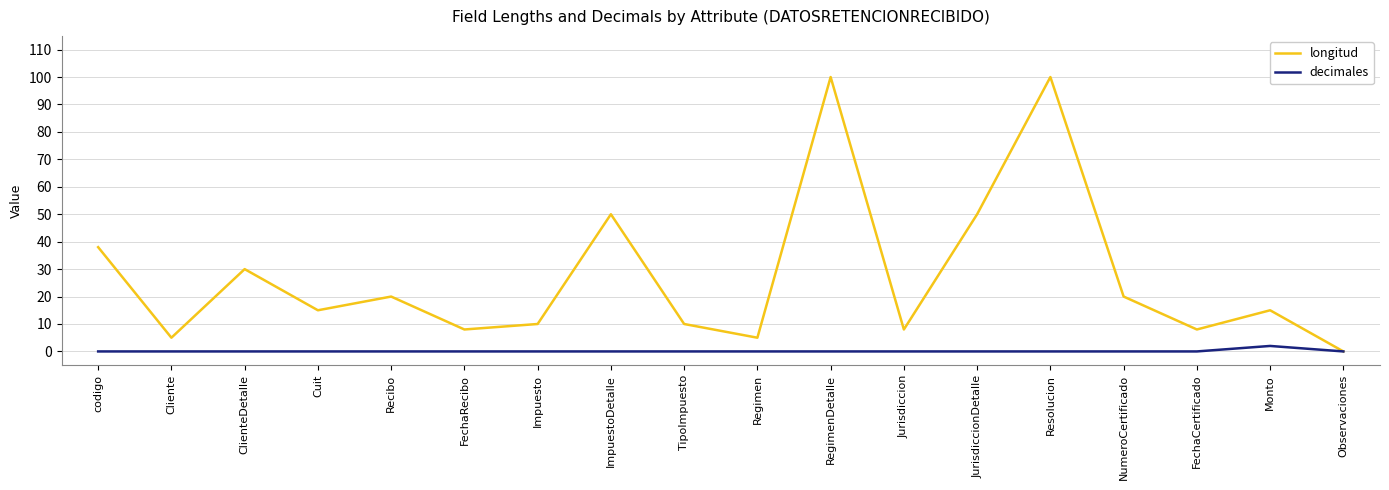

Rank the series by their maximum value, from highest to lowest.

longitud, decimales